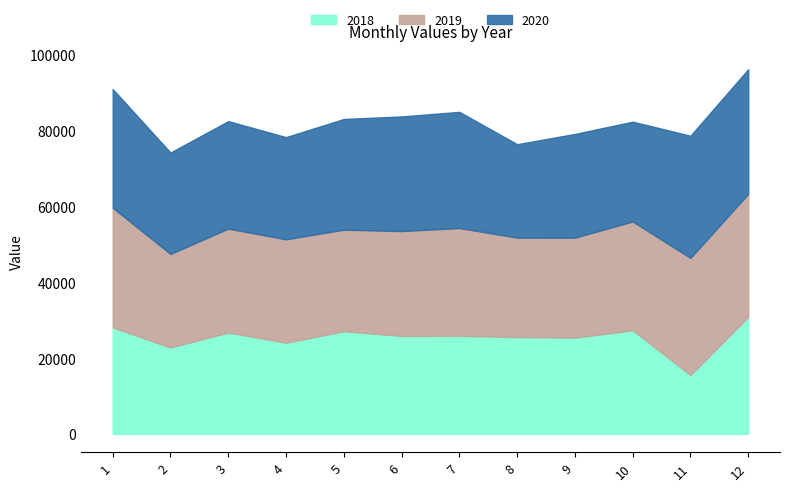

Where does the 2018 series first go above 25890?

1